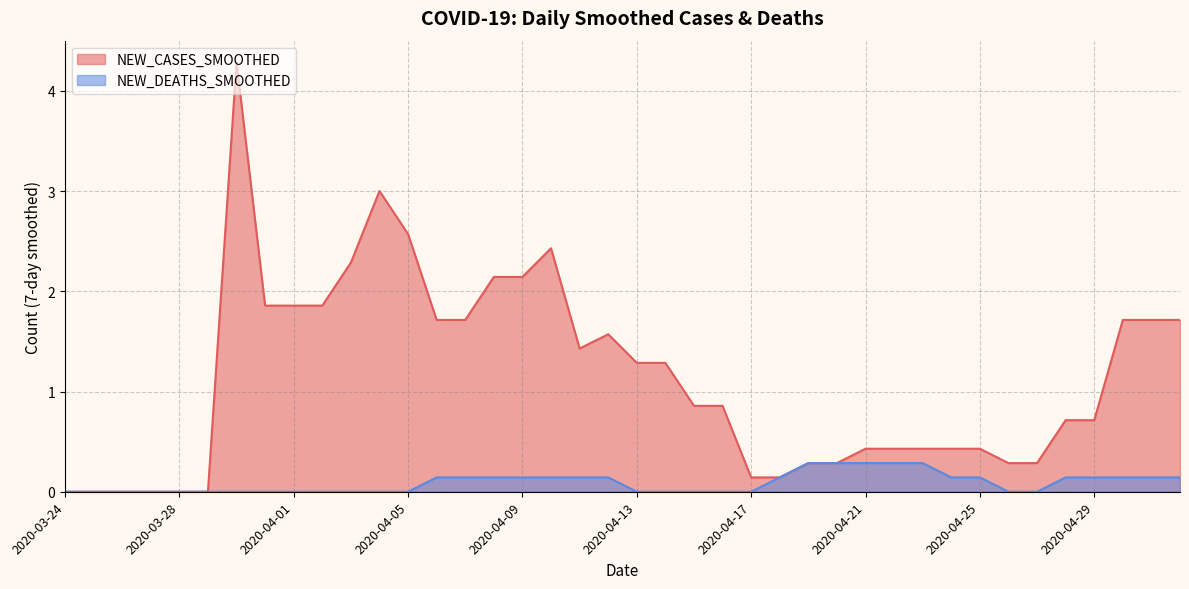

At which label is NEW_DEATHS_SMOOTHED closest to 0?

2020-03-24